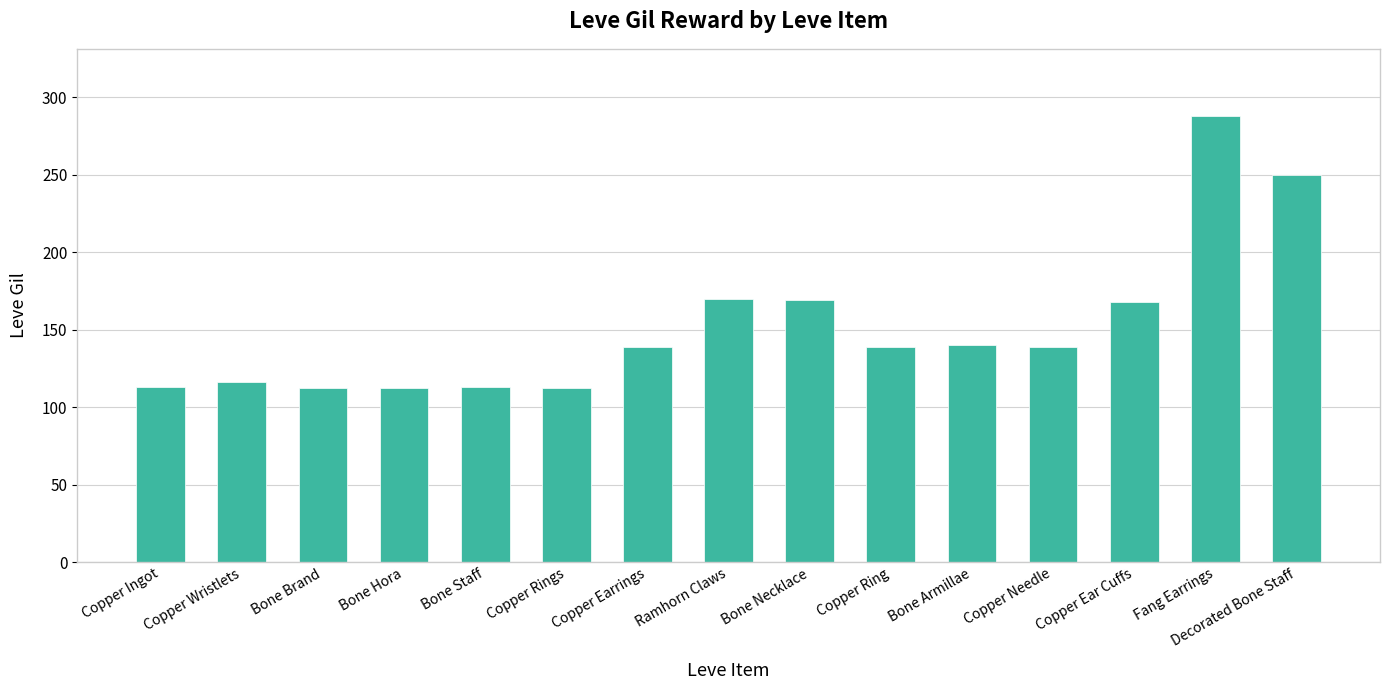

The chart shows a value of 169 at Bone Hora. True or false?

False